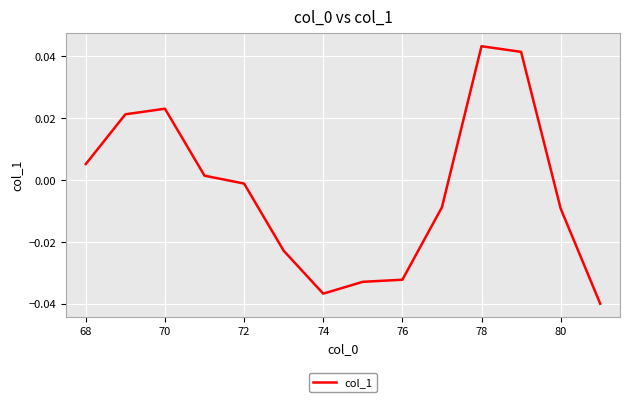

What is the difference between the second highest and minimum values?

0.1